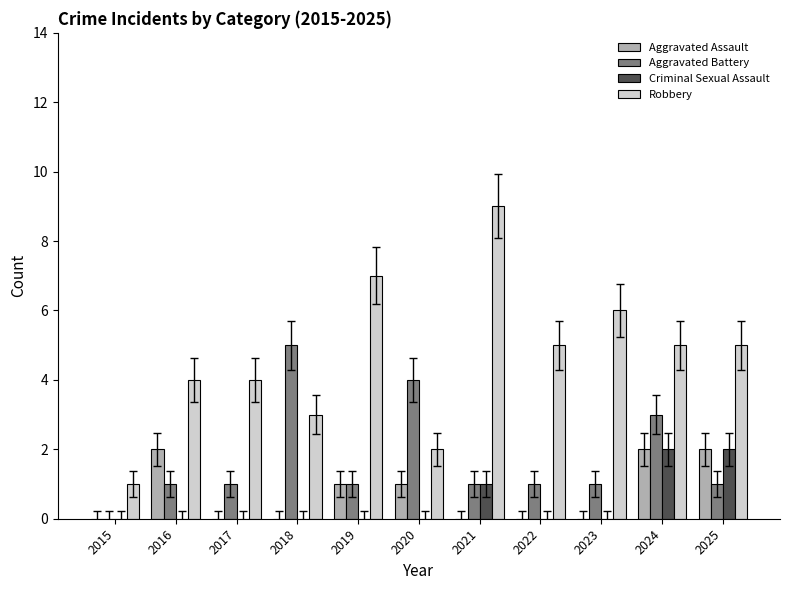

What is the approximate value of Robbery at 2020?

2